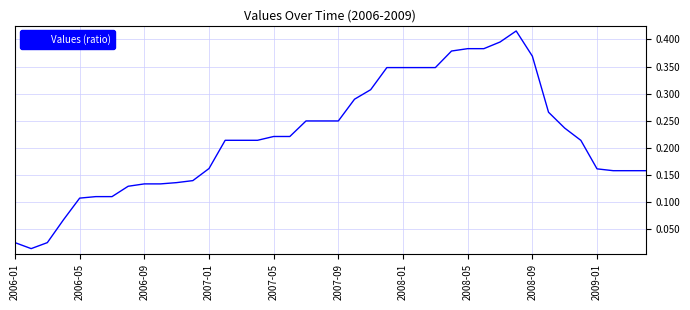

Does the chart display data point markers on the line(s)?

No